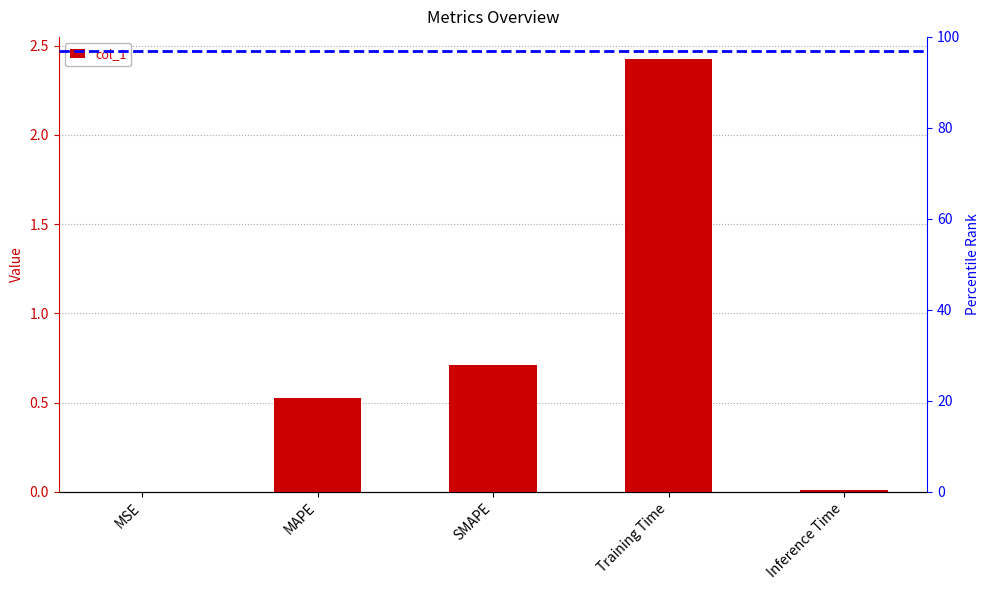

The chart shows a value of 0.8 at MAPE. True or false?

False